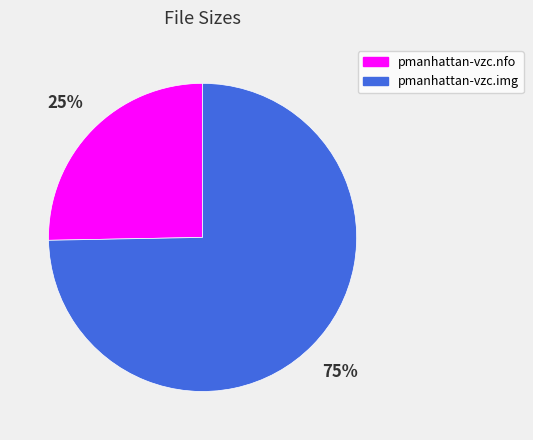

To the nearest percent, what is the combined percentage of pmanhattan-vzc.img and pmanhattan-vzc.nfo?

100%